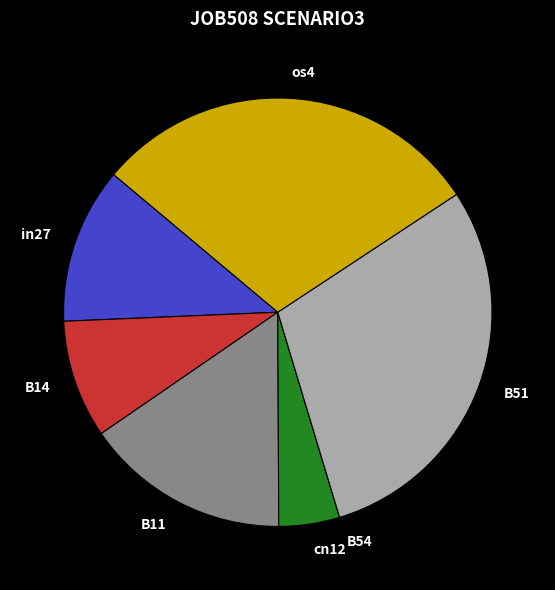

Does B14 account for over 50% of the chart?

No